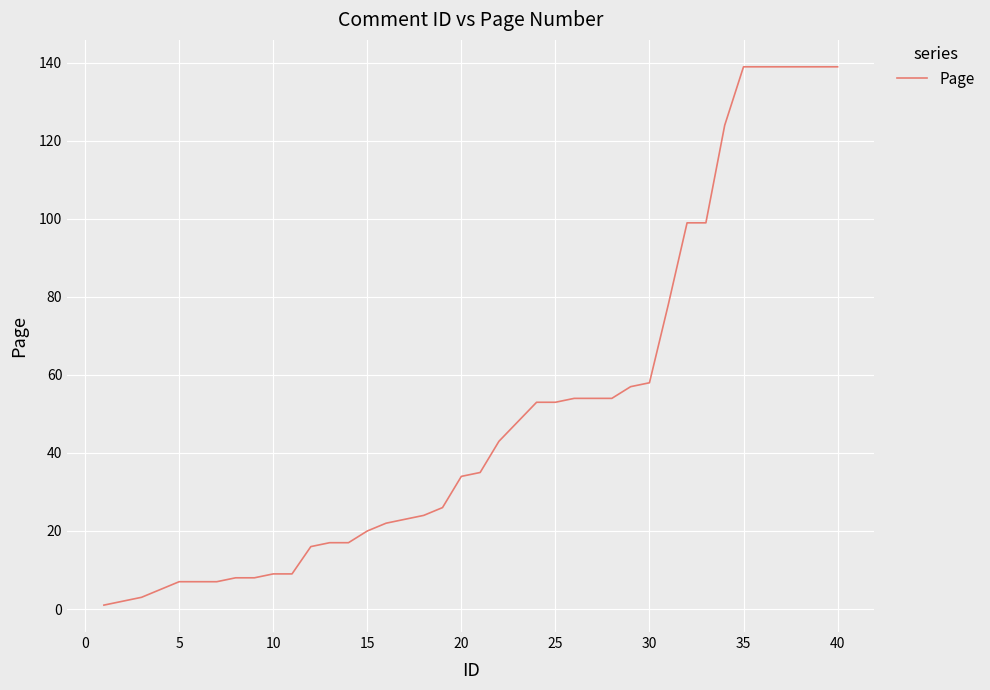

What is the greatest value displayed?

139